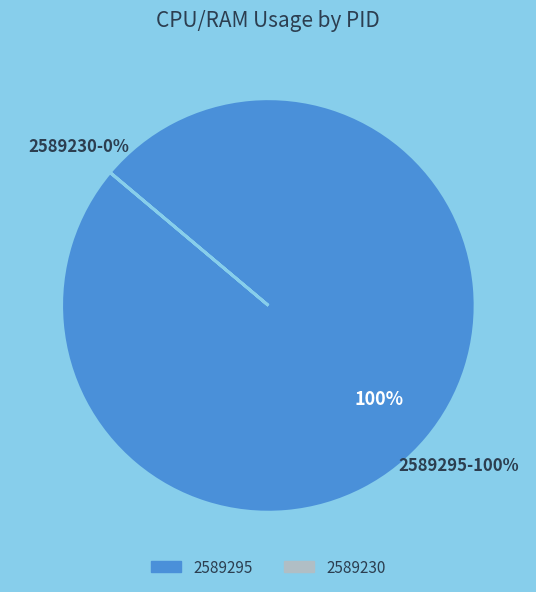

The 2589295 slice represents 99% of the pie. True or false?

False